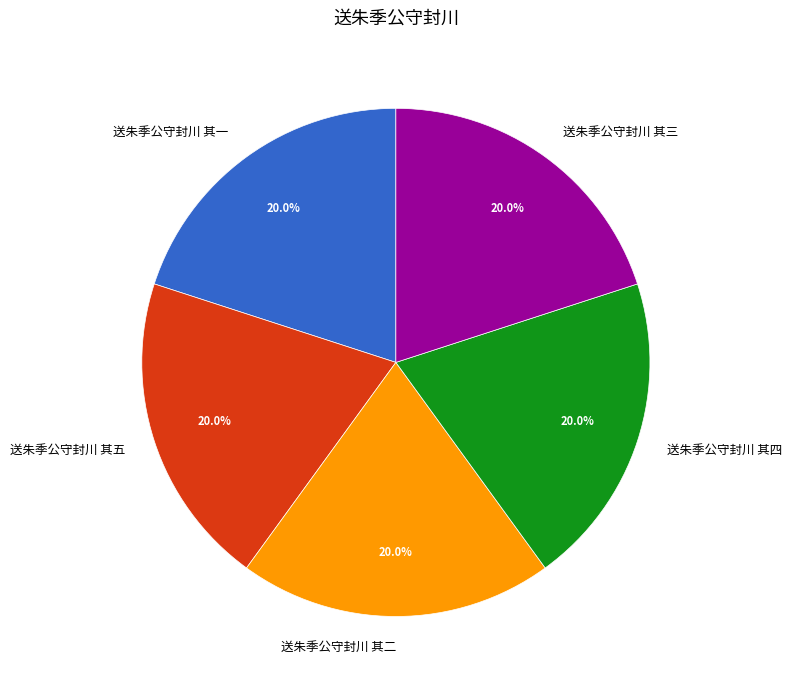

Does 送朱季公守封川 其二 account for over 50% of the chart?

No